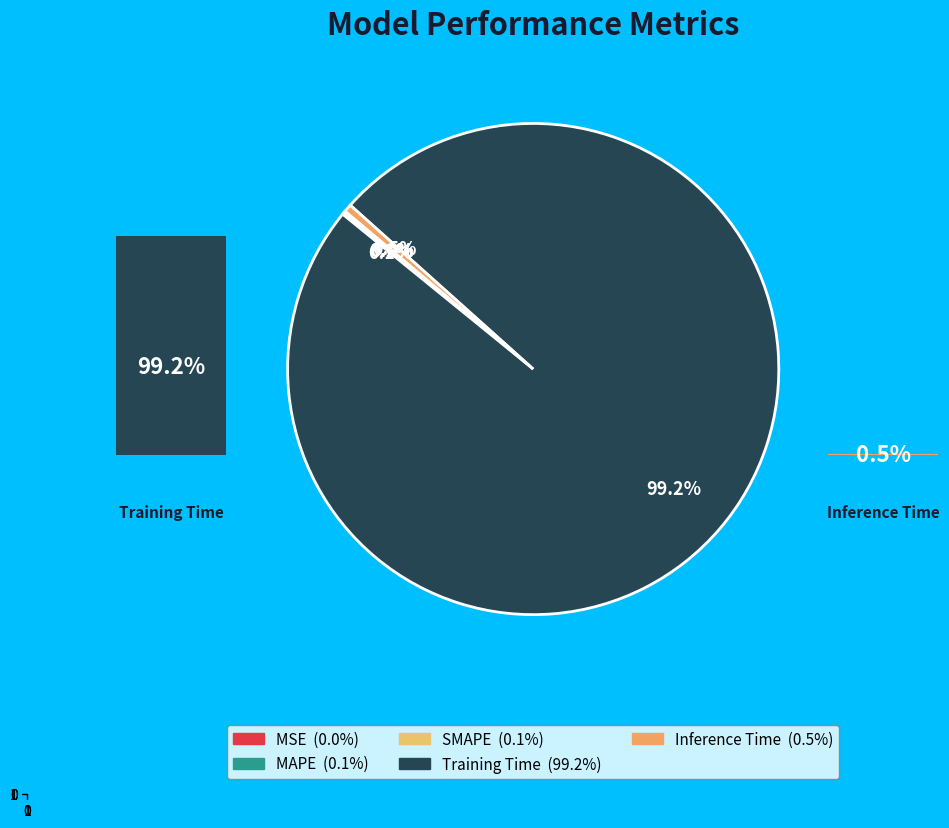

What portion of the pie excludes SMAPE?

99.9%